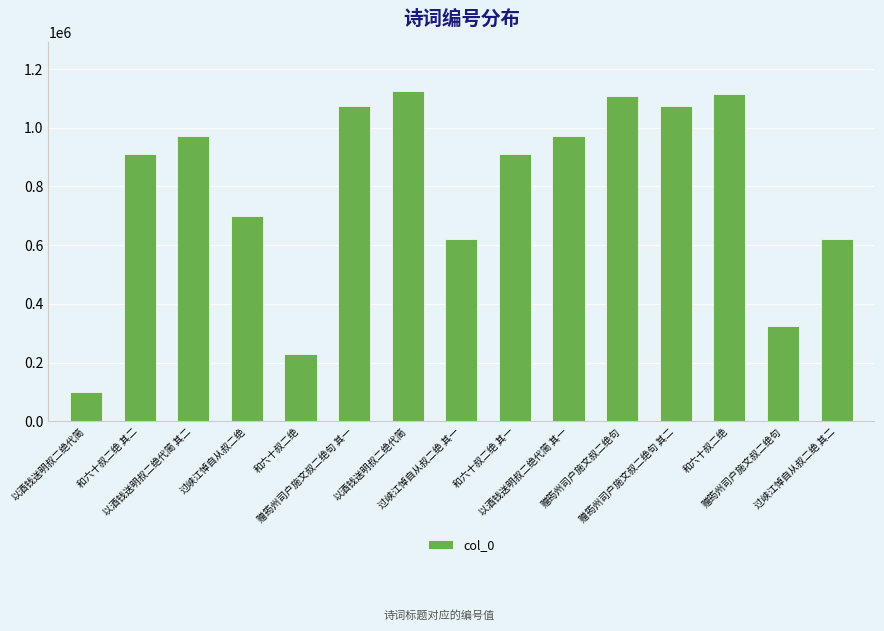

Rank the categories by value from highest to lowest.

以酒钱送明叔二绝代简, 和六十叔二绝, 赠筠州司户施文叔二绝句, 赠筠州司户施文叔二绝句 其二, 赠筠州司户施文叔二绝句 其一, 以酒钱送明叔二绝代简 其二, 以酒钱送明叔二绝代简 其一, 和六十叔二绝 其二, 和六十叔二绝 其一, 过峡江悼自从叔二绝, 过峡江悼自从叔二绝 其二, 过峡江悼自从叔二绝 其一, 赠筠州司户施文叔二绝句, 和六十叔二绝, 以酒钱送明叔二绝代简